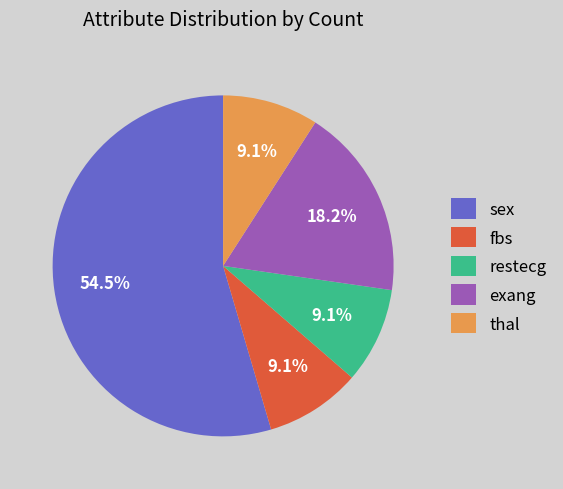

Which category has the biggest portion of the pie?

sex